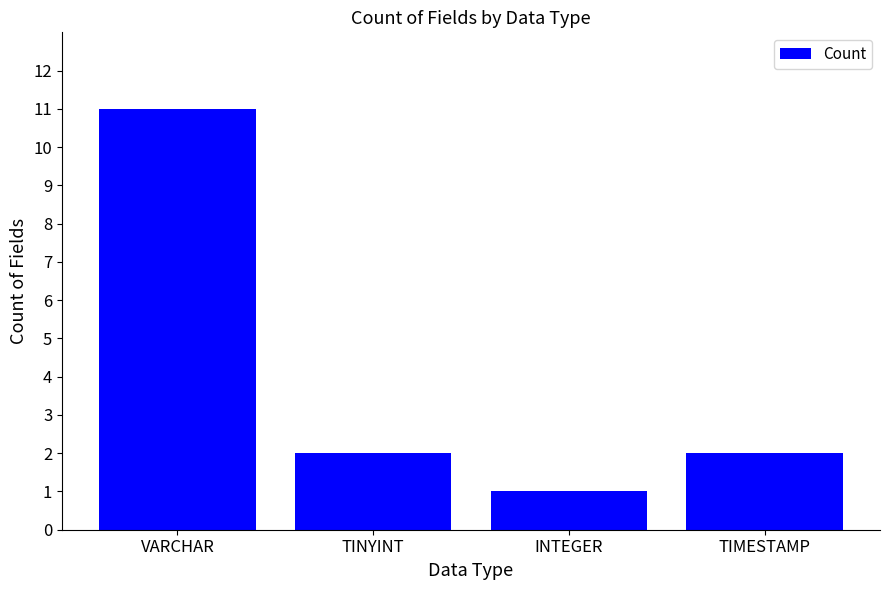

Are the bars horizontal?

No